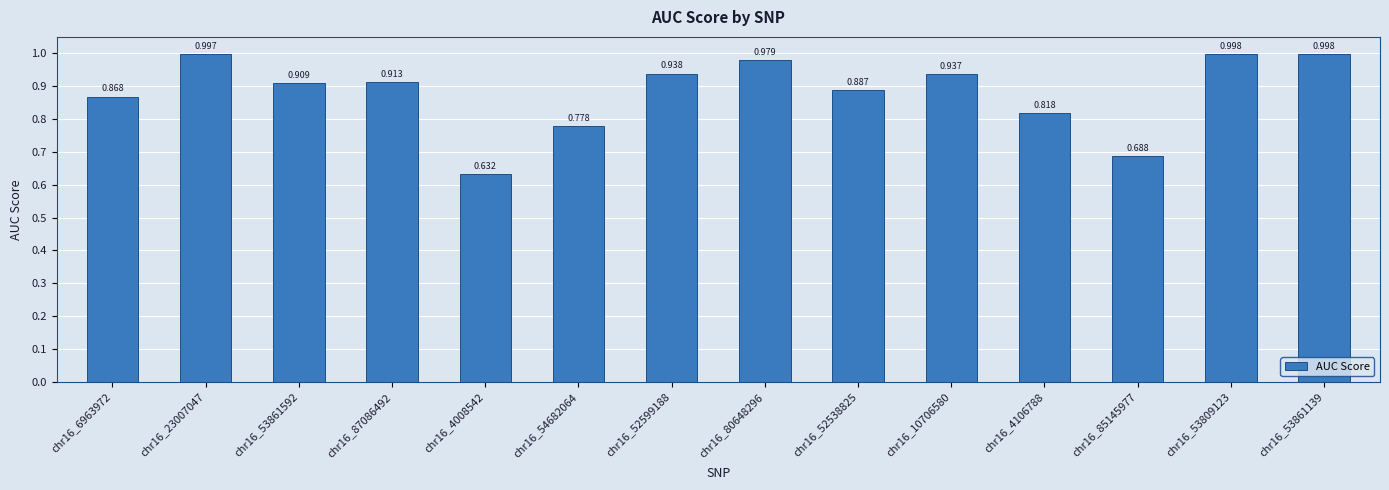

What is the minimum value shown in the chart?

0.6